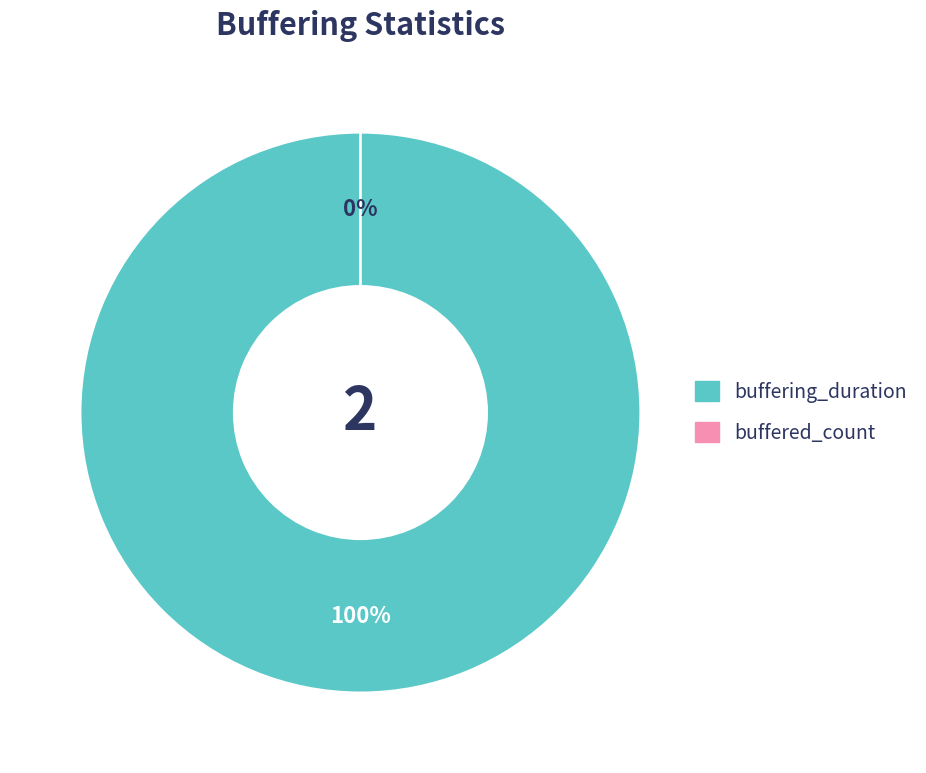

Which has a higher value, buffered_count or buffering_duration?

buffering_duration